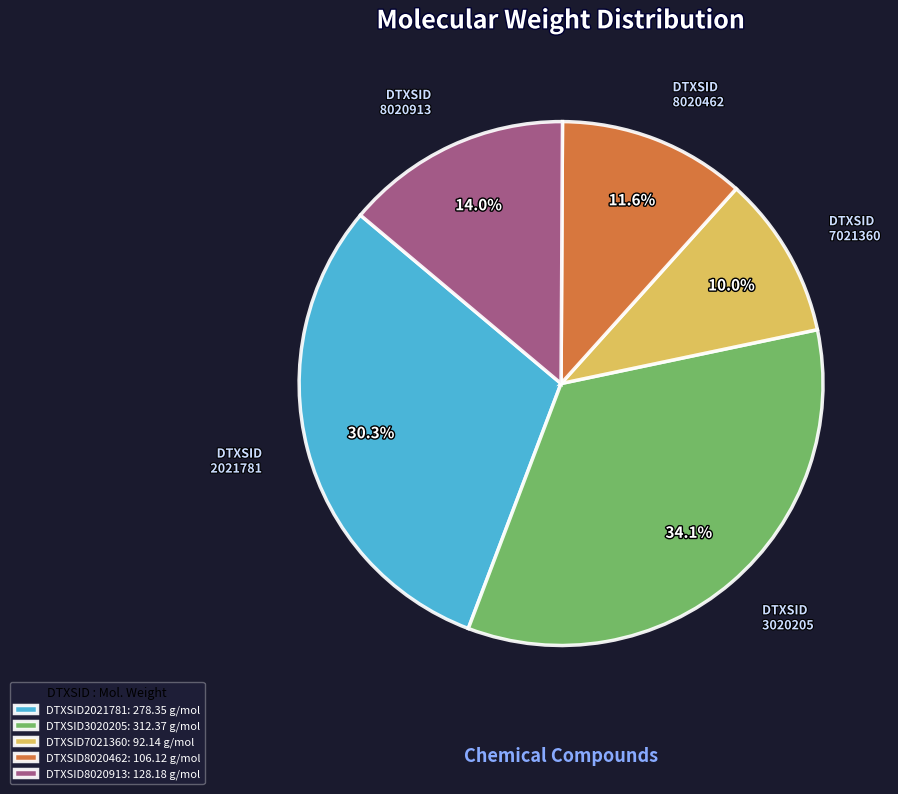

What percentage is the DTXSID8020462 slice, to the nearest percent?

12%